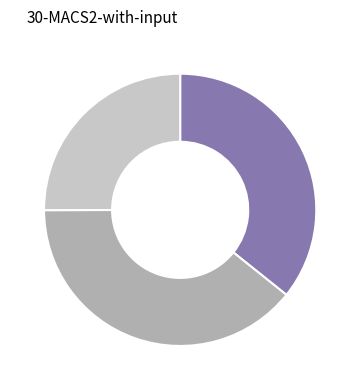

Is there any slice that represents more than half of the pie?

No